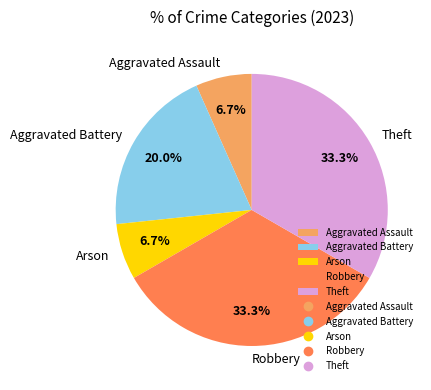

Combined, what portion of the pie is Aggravated Assault and Aggravated Battery?

26.7%